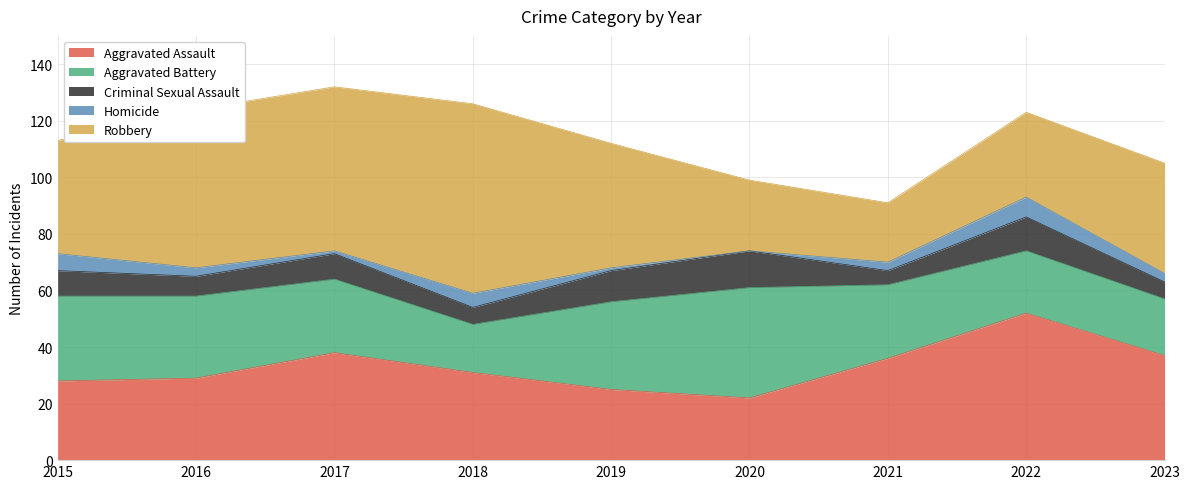

What value does the Criminal Sexual Assault series have at 2016?

7